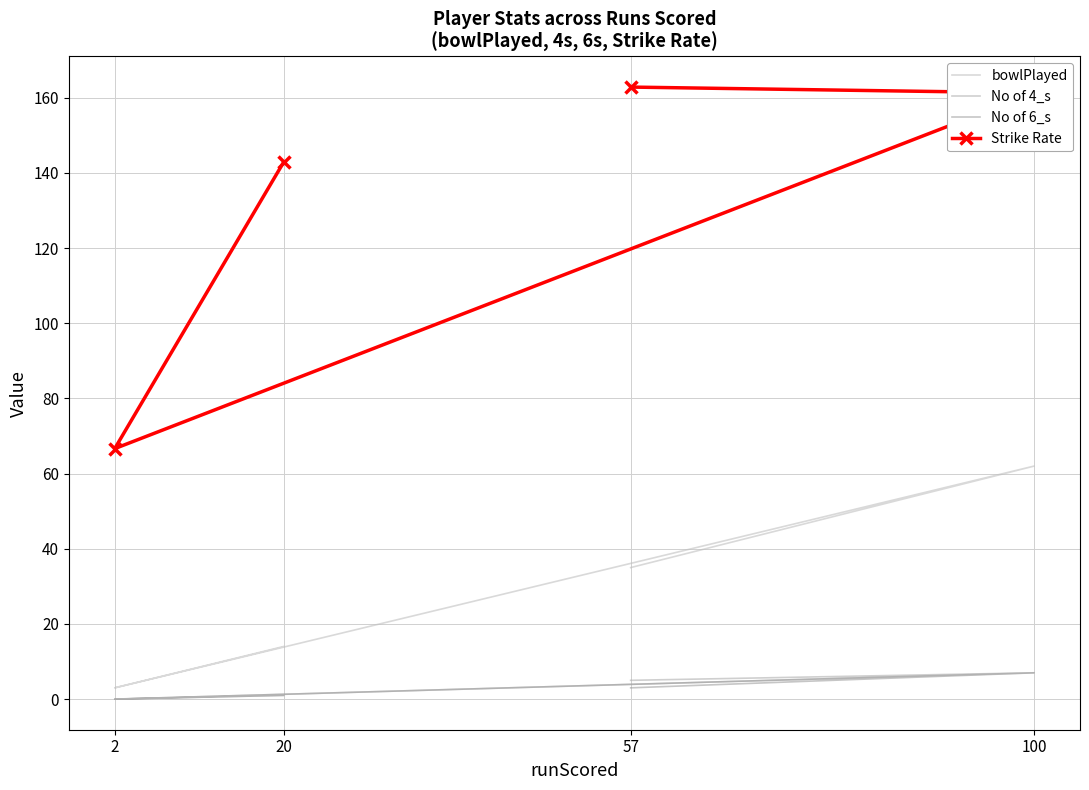

What is the maximum value shown in the chart?

162.8